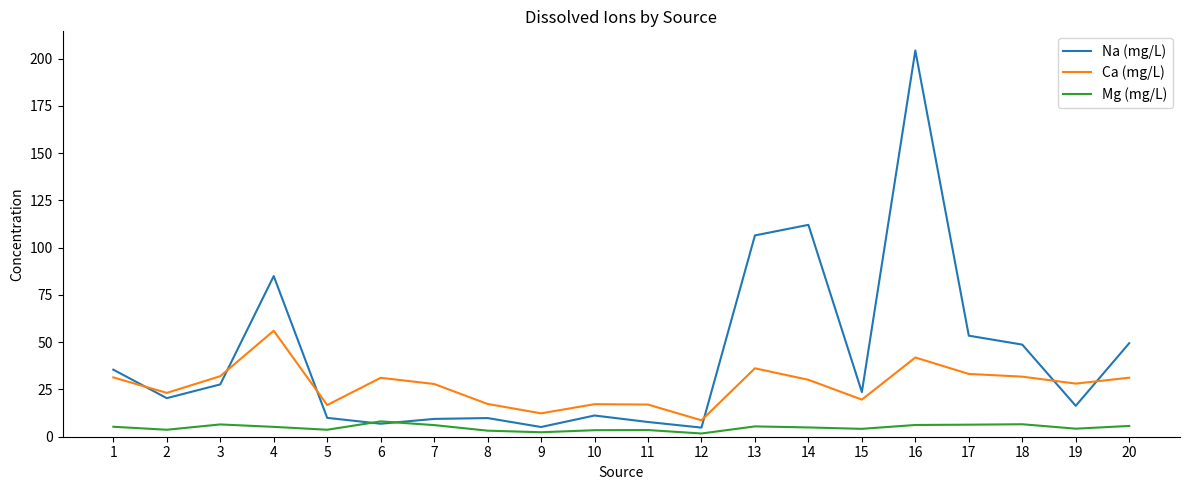

True or false: Na (mg/L) has a value of 10.0 at 5.

True